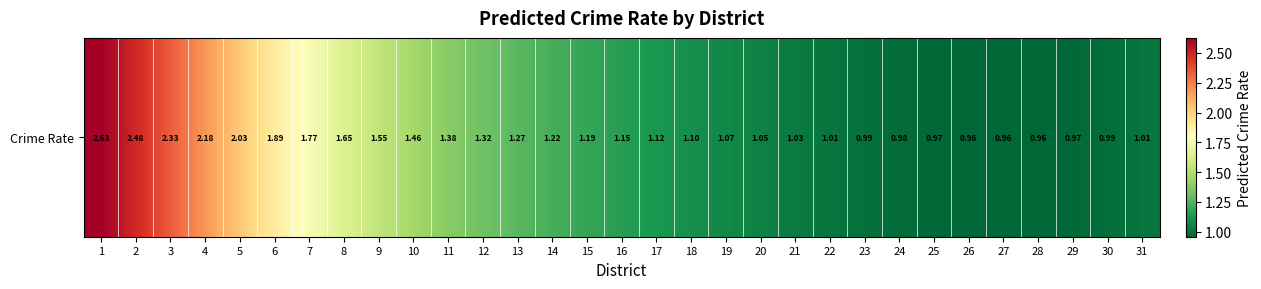

List the labels in order of value, smallest first.

27, 26, 28, 25, 29, 24, 30, 23, 31, 22, 21, 20, 19, 18, 17, 16, 15, 14, 13, 12, 11, 10, 9, 8, 7, 6, 5, 4, 3, 2, 1